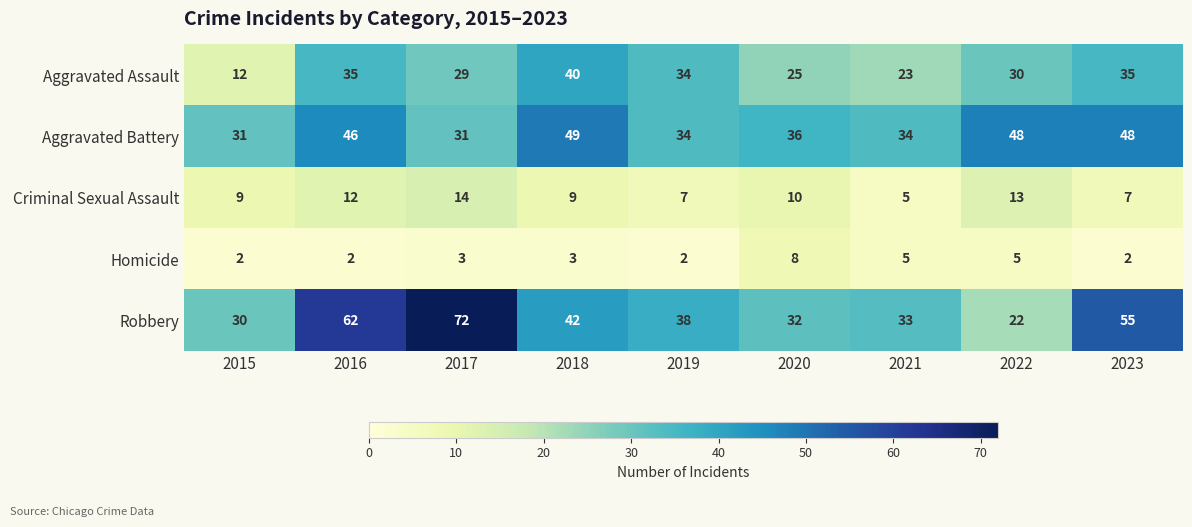

What is the highest value of the Robbery series?

72